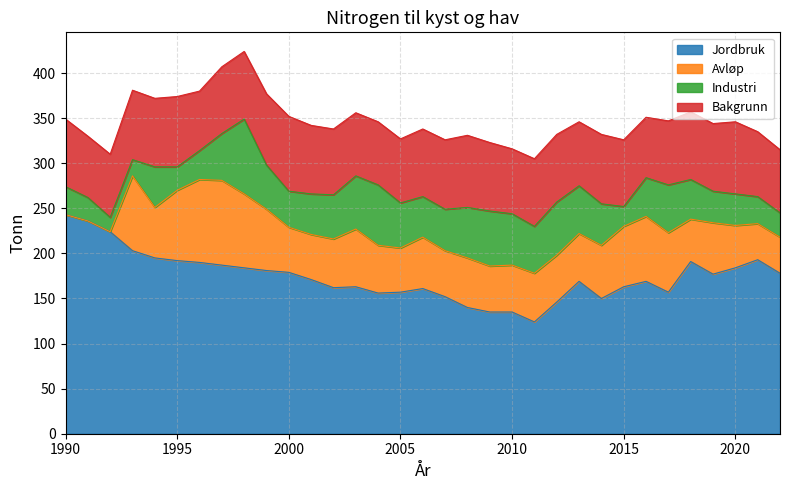

In Industri, how many points are higher than both neighbors (excluding endpoints)?

6